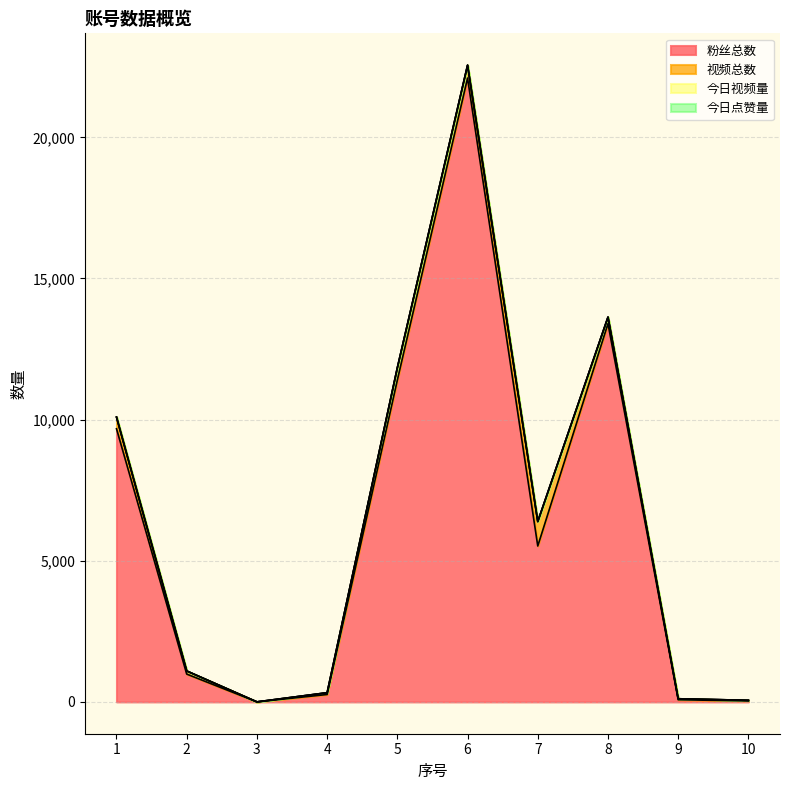

List the labels in order of 视频总数 value, smallest first.

3, 10, 9, 4, 2, 8, 1, 5, 6, 7